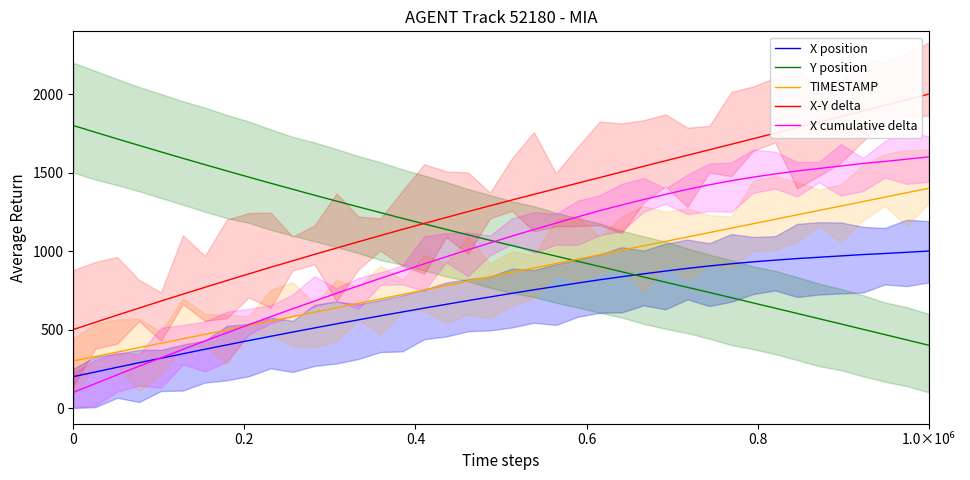

True or false: X position and X-Y delta intersect in this chart.

False